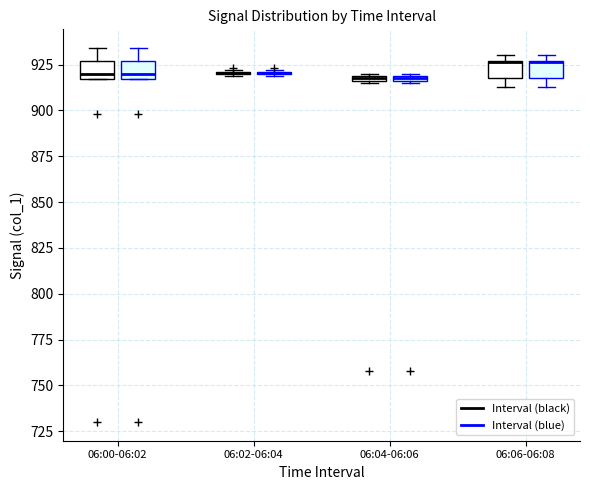

Where is the upper edge of the box for 06:04-06:06 (Interval (black)) on the y-axis? The values are not printed on the chart, so give them approximately, as read against the axis.

920